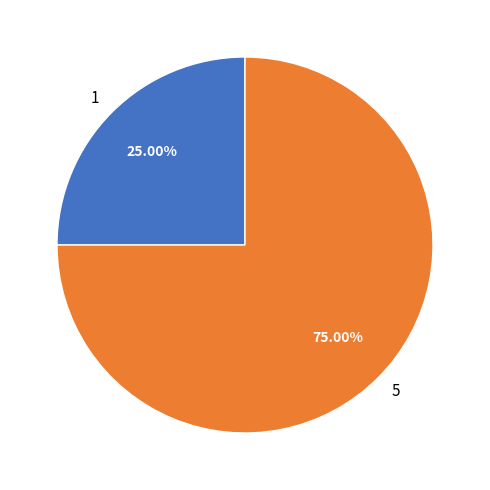

To the nearest percent, what is the difference between the largest and smallest slice percentages?

50%